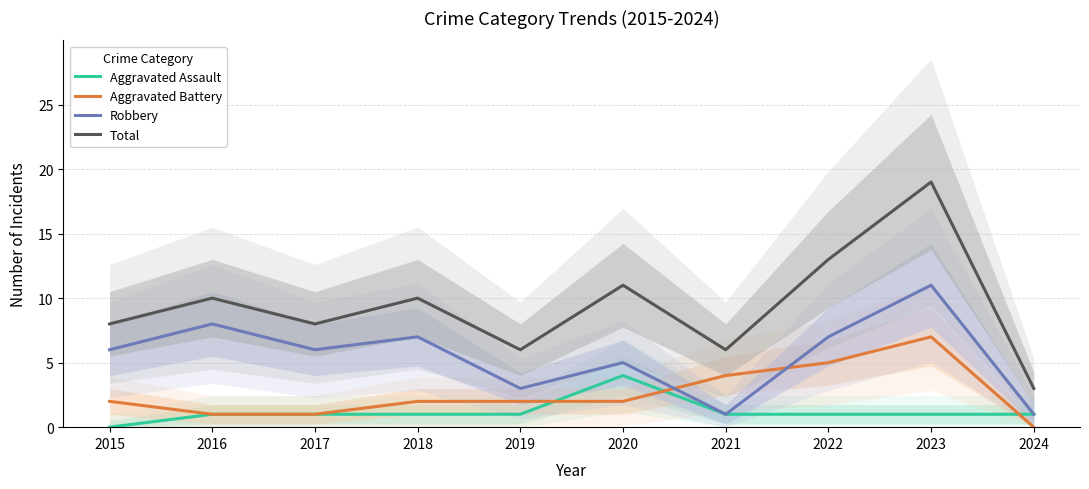

At how many categories does at least one series exceed 6?

7